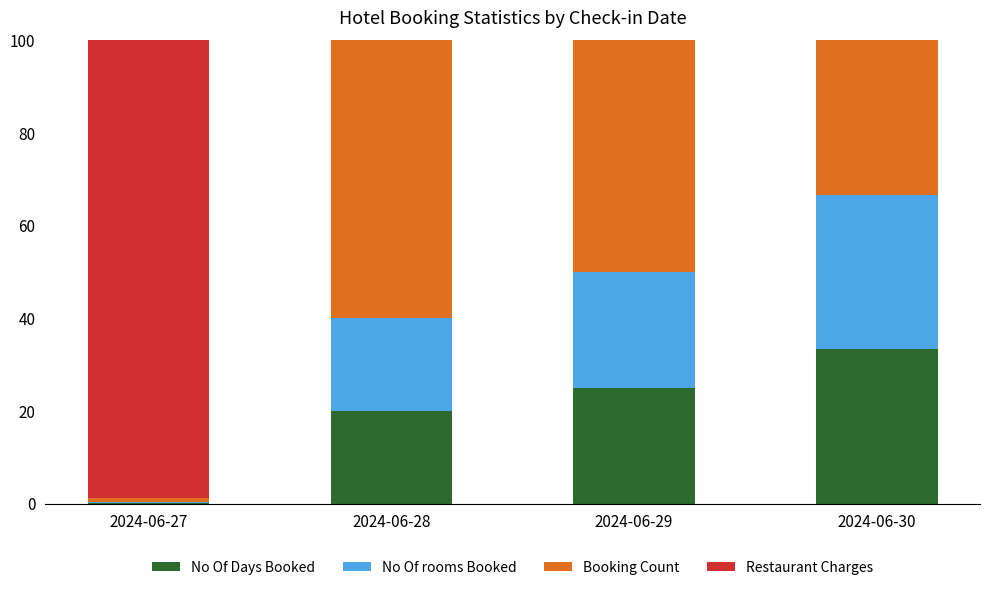

Count the number of data series in this chart.

4